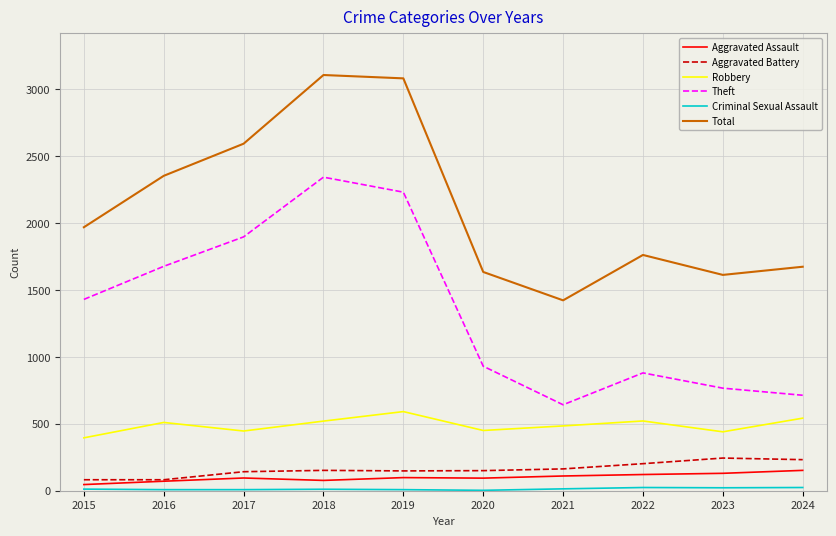

What is the spread (max minus min) of values at 2017?

2584